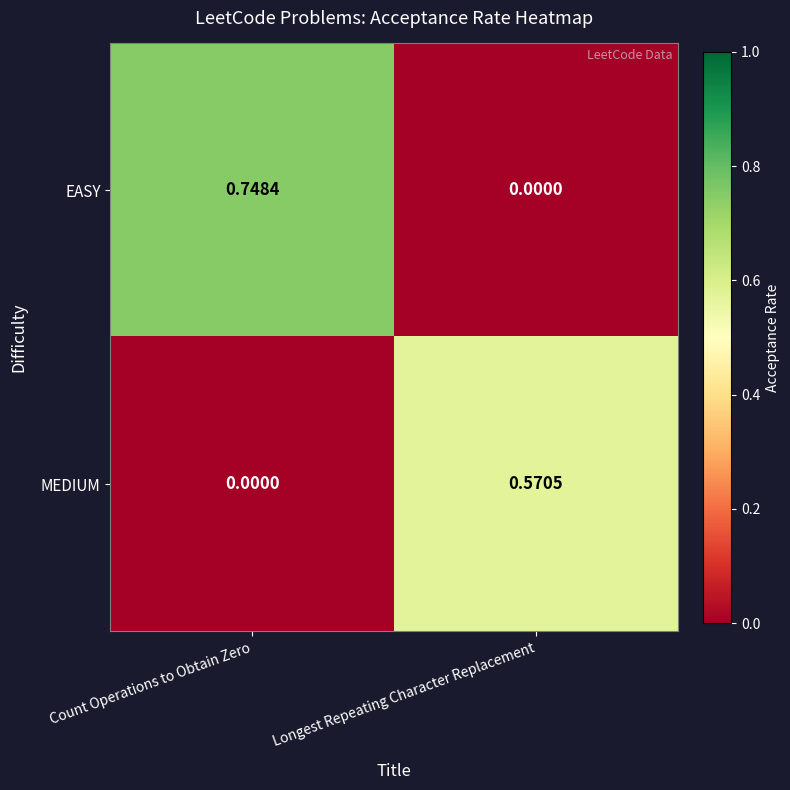

Between Count Operations to Obtain Zero and Longest Repeating Character Replacement, which series saw the biggest shift?

EASY